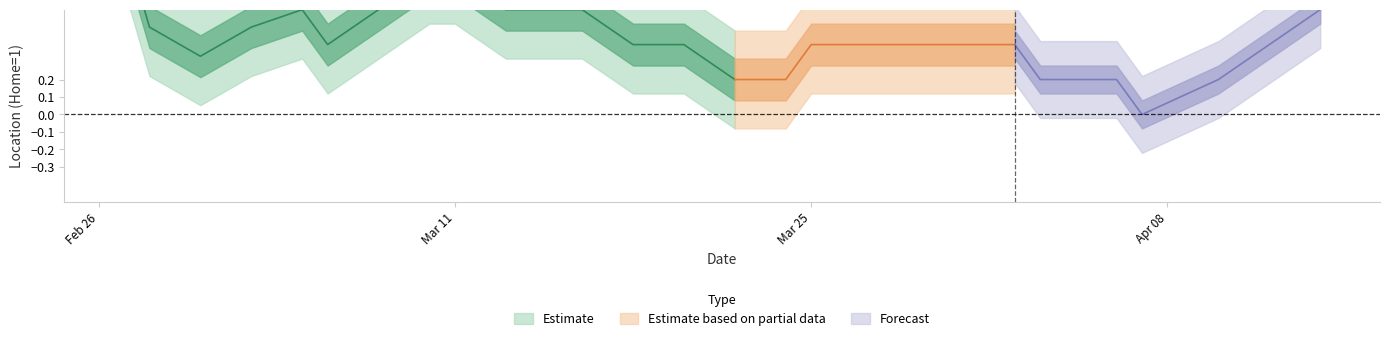

What is the difference between the maximum and minimum values?

1